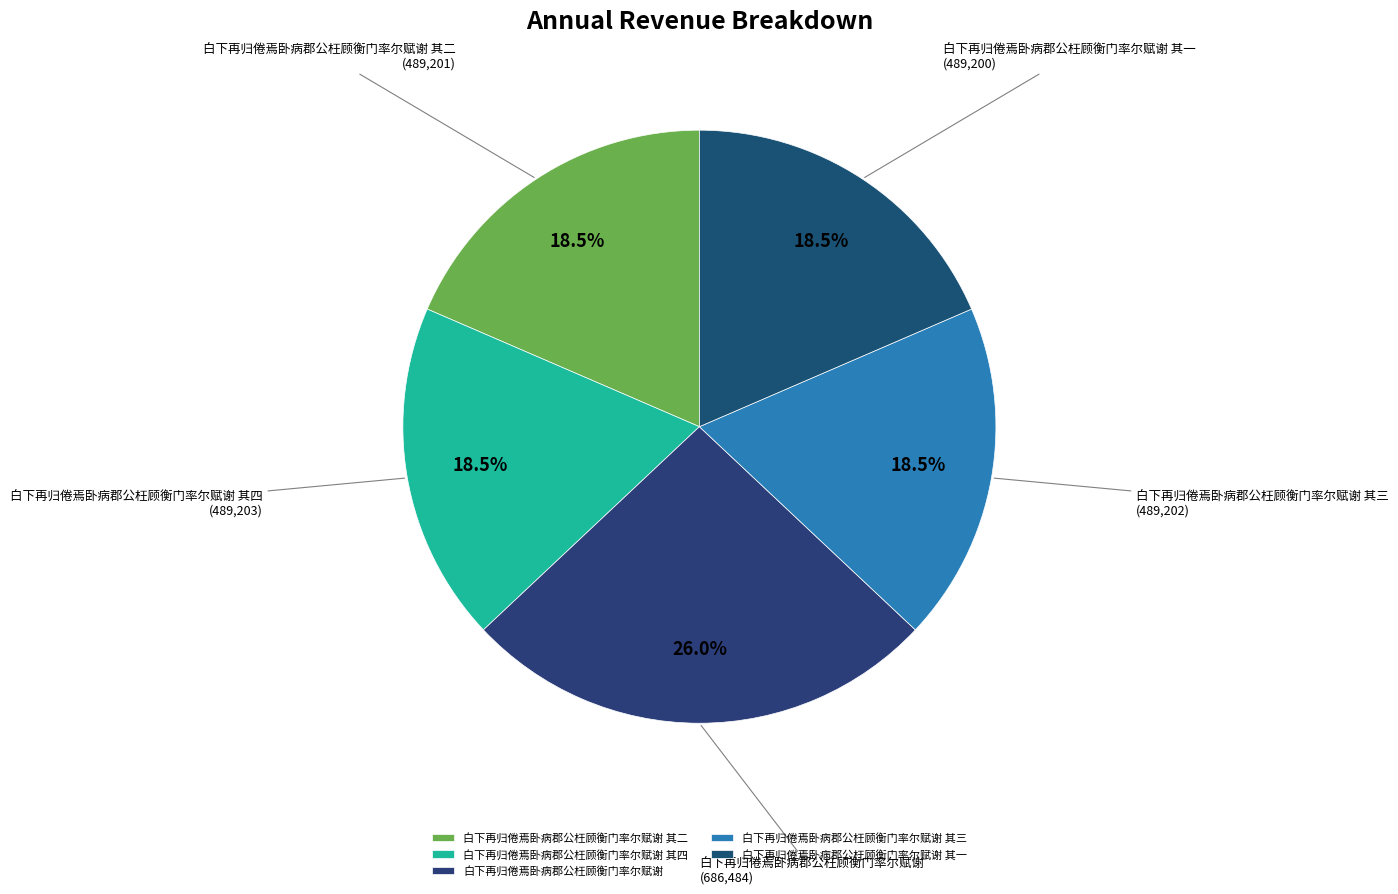

What portion of the pie excludes 白下再归倦焉卧病郡公枉顾衡门率尔赋谢?

74.0%